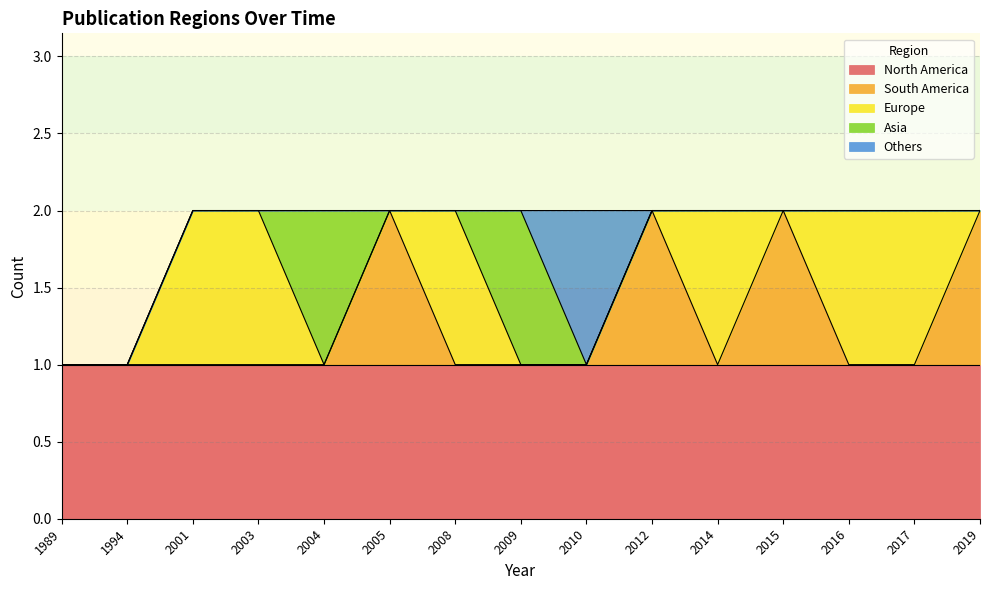

Is the value of Asia at 2005 greater than the value of Others at 2008?

No